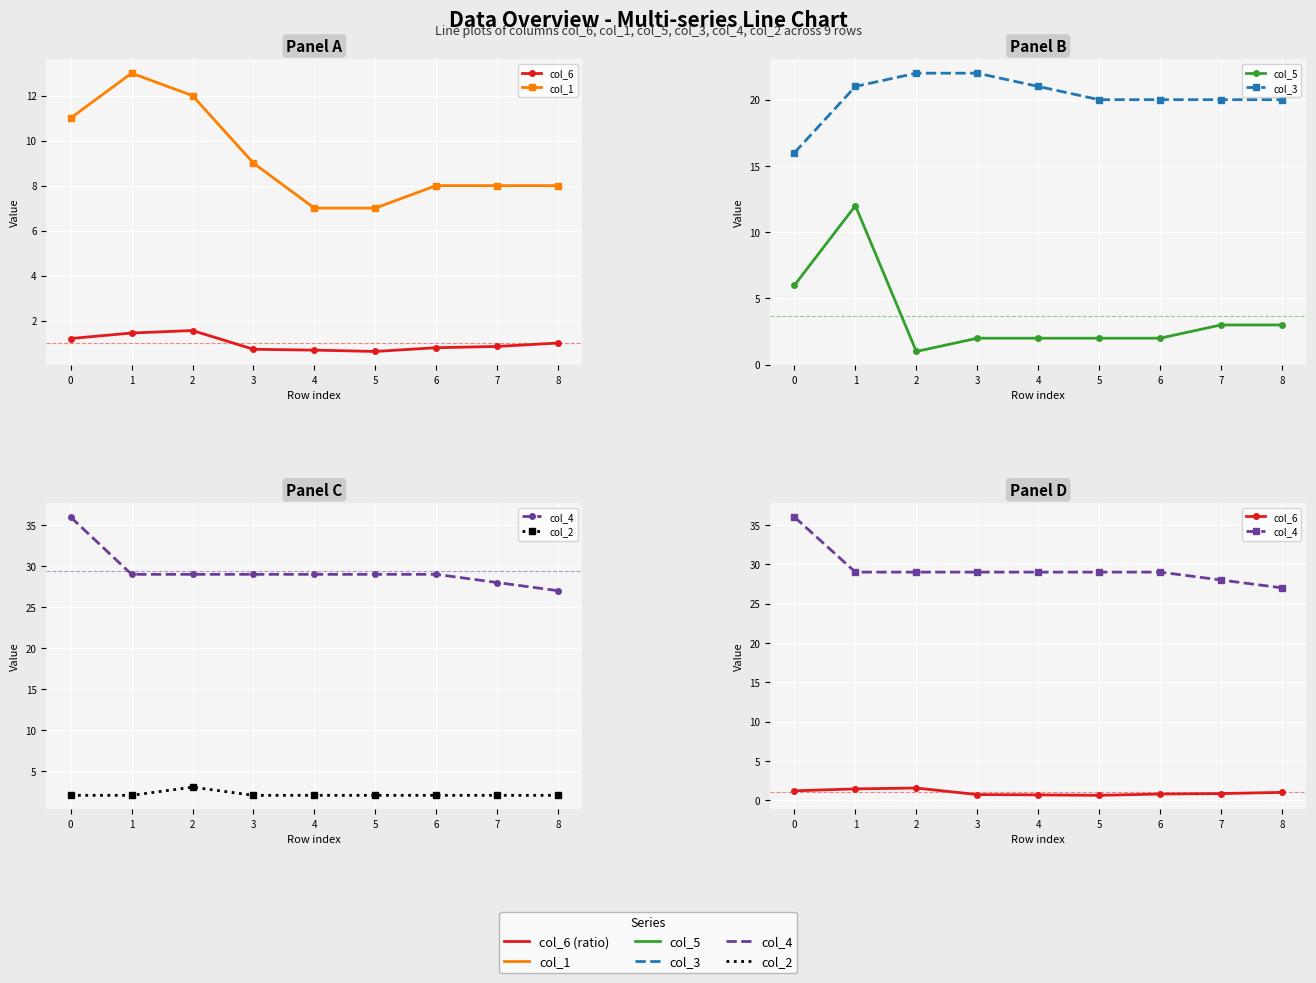

At 4, list the series in order from smallest to largest.

col_6, col_5, col_2, col_1, col_3, col_4